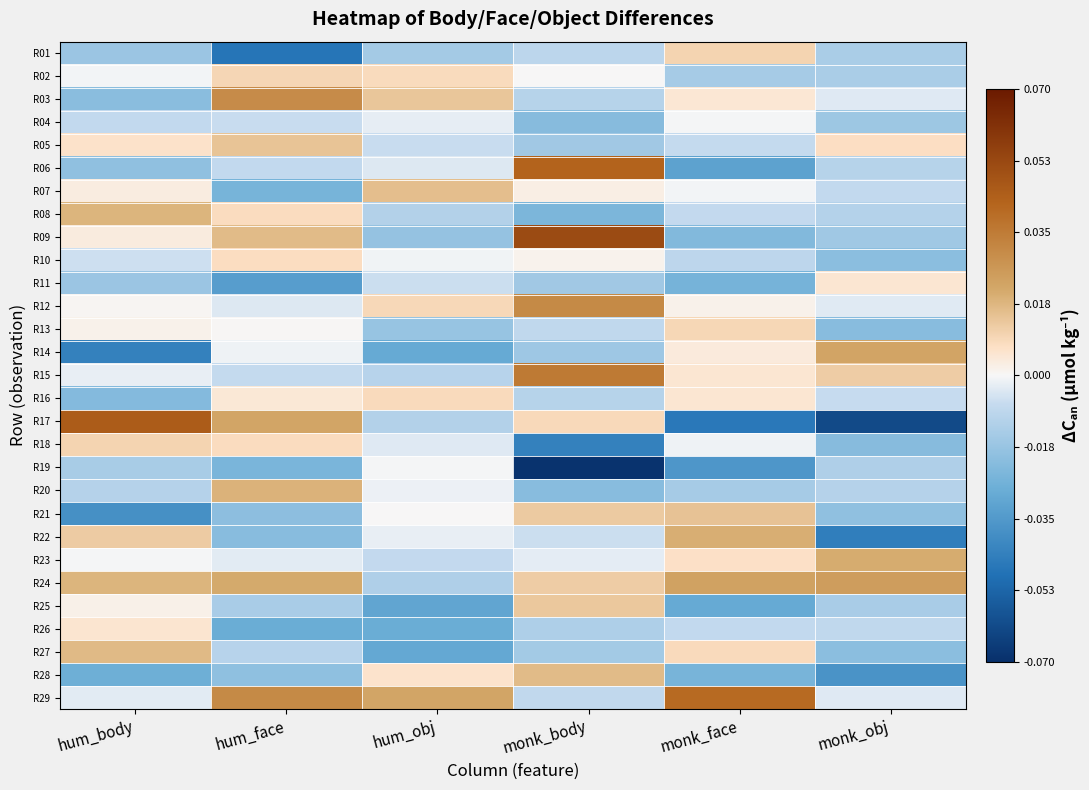

At which category is the sum across all series the highest?

monk_body